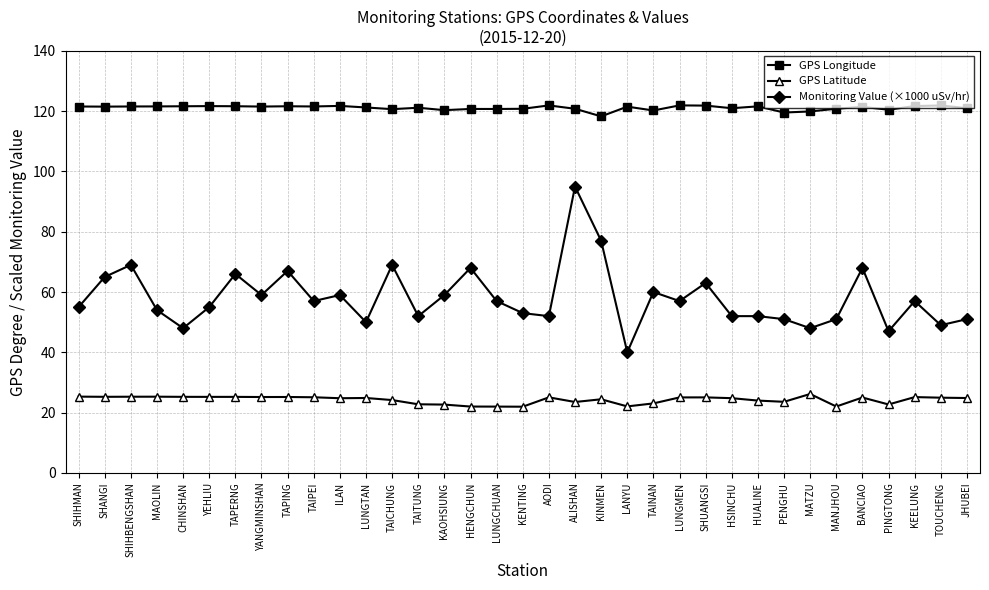

What is the value of the GPS Latitude point at the 2nd from the left?

25.2